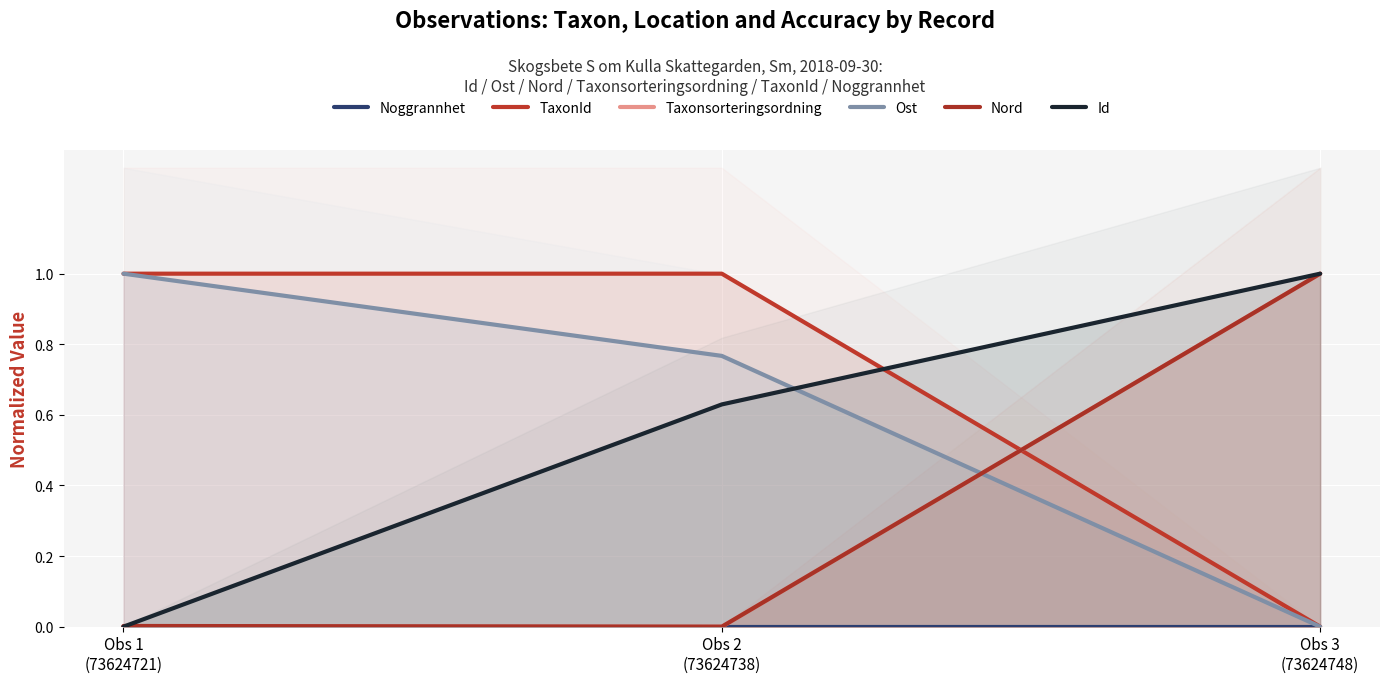

At how many categories does at least one series exceed 0?

3